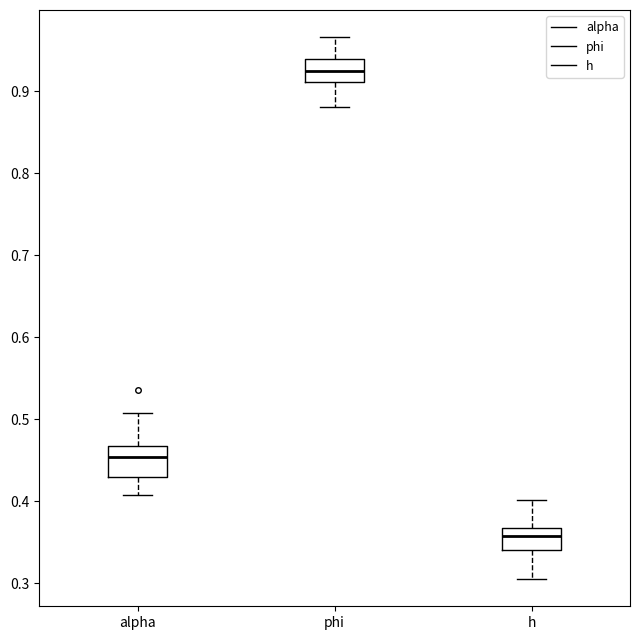

Where does the upper whisker of the box for alpha end on the y-axis? The values are not printed on the chart, so give them approximately, as read against the axis.

0.51